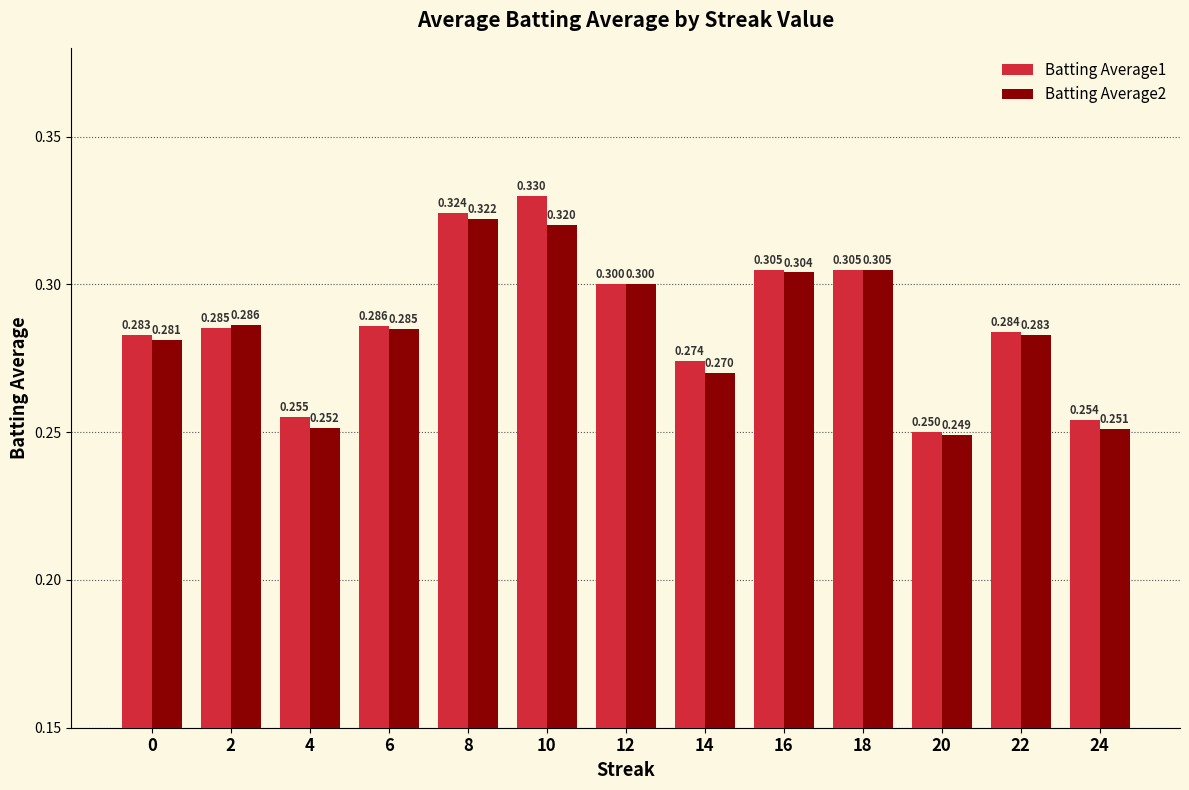

List the labels in order of Batting Average2 value, smallest first.

20, 24, 4, 14, 0, 22, 6, 2, 12, 16, 18, 10, 8